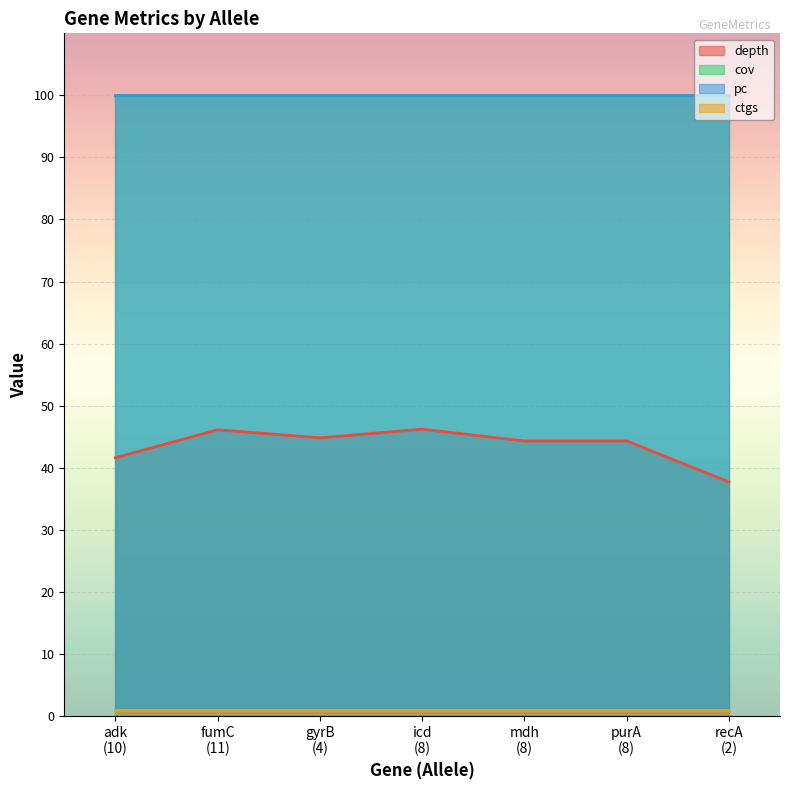

What is the maximum value for ctgs?

1.0